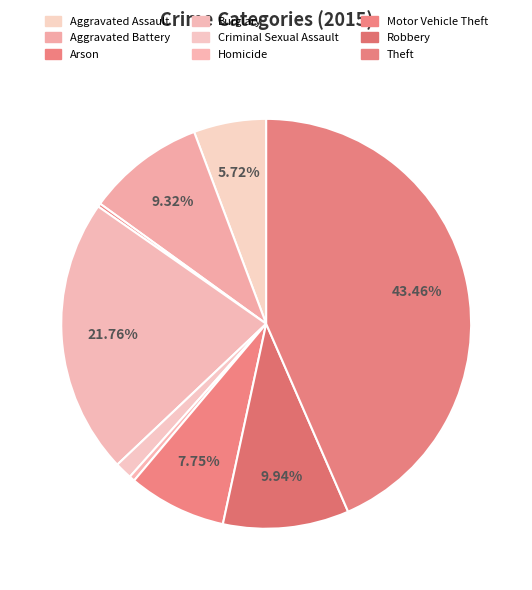

Is Aggravated Assault the majority of the pie?

No